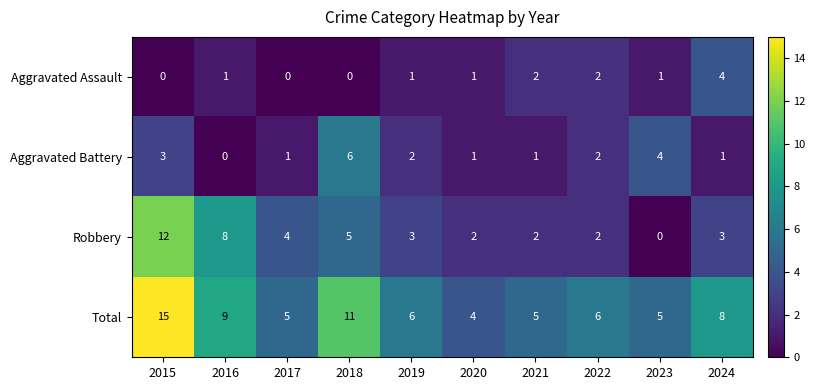

Count the number of data series in this chart.

4